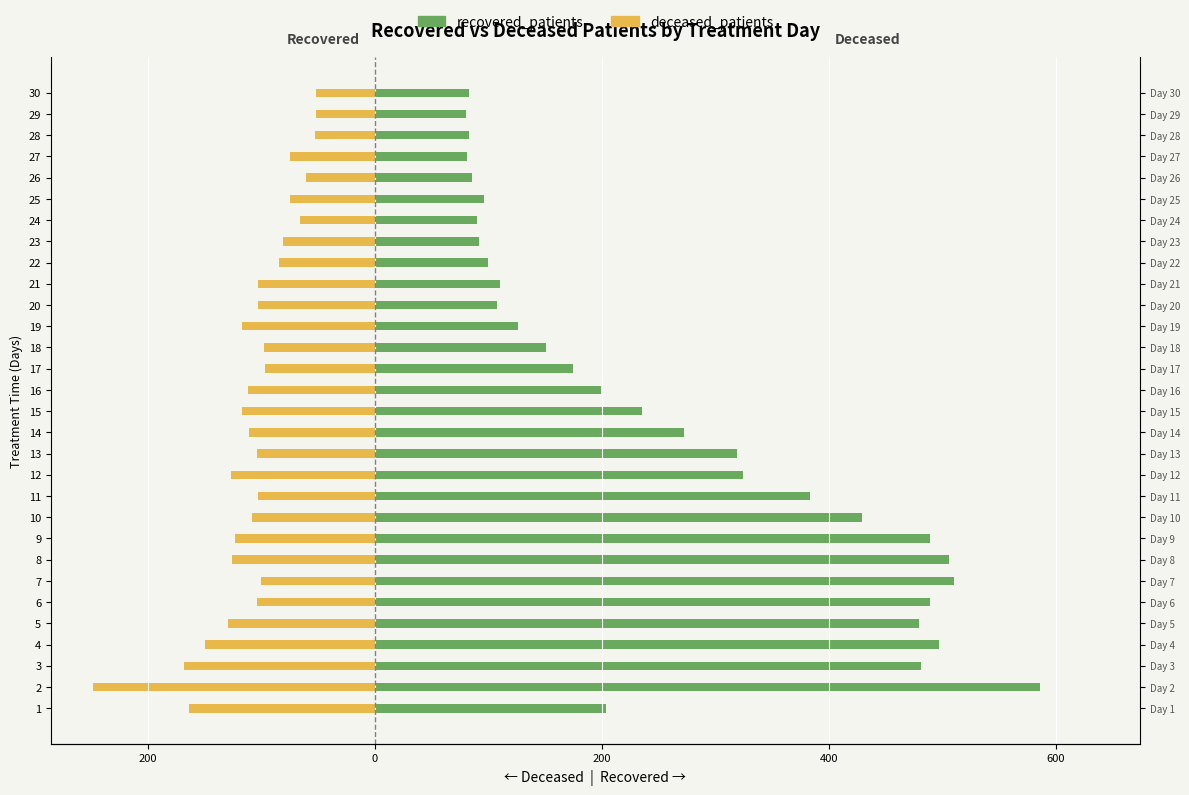

The value of recovered_patients at 28 is 38. True or false?

False